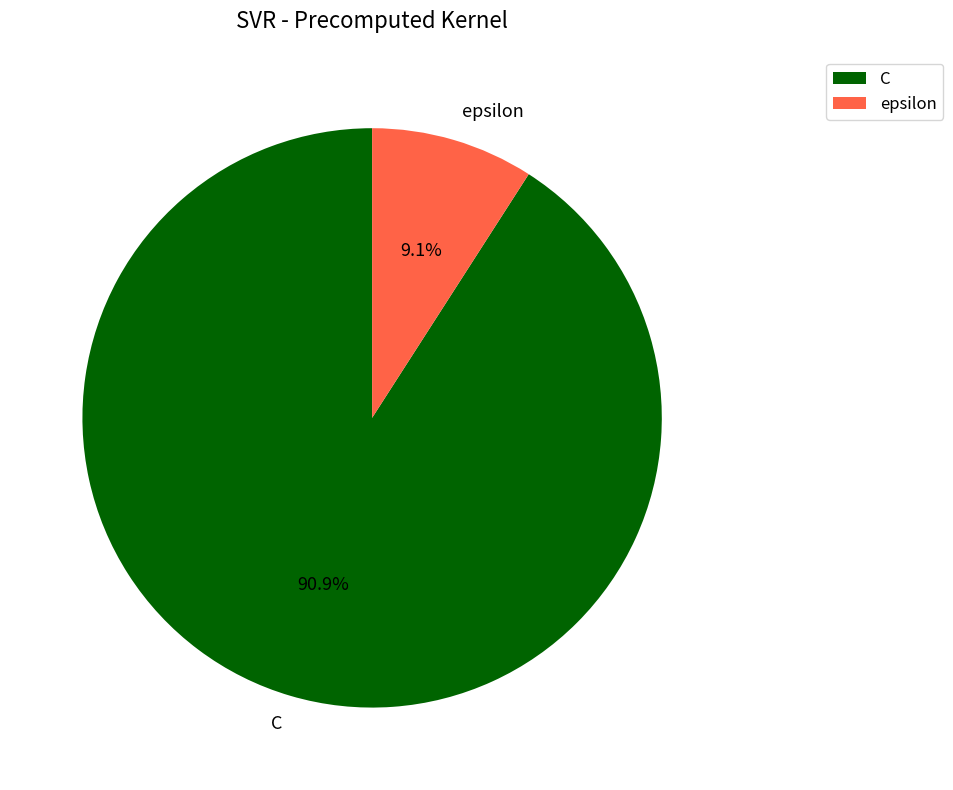

To the nearest percent, what is the difference between the C and epsilon slice percentages?

82%